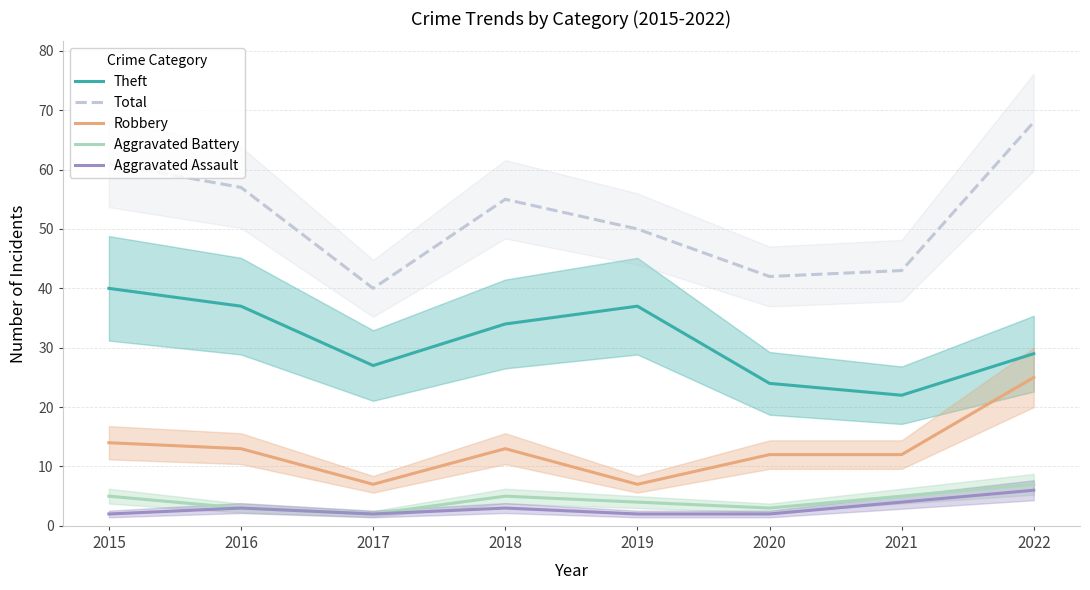

True or false: Total and Aggravated Assault cross at least once.

False